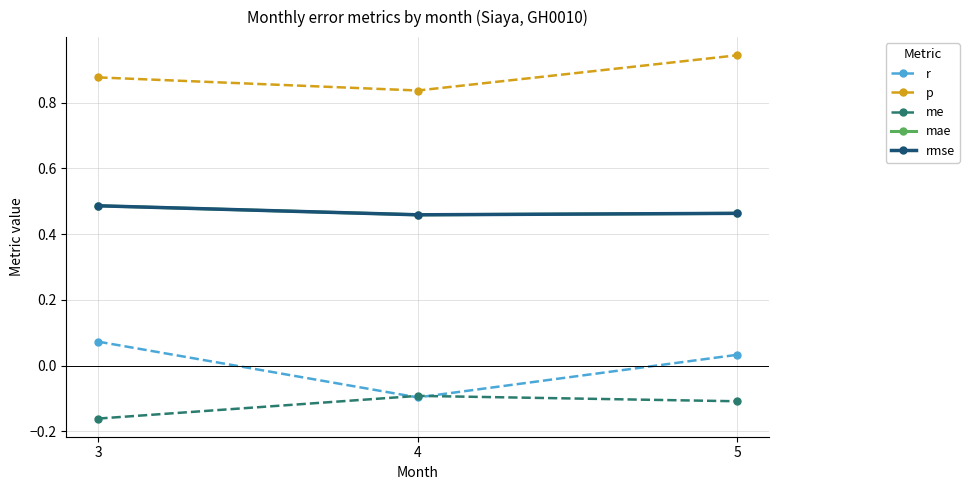

Does the chart have visible grid lines?

Yes